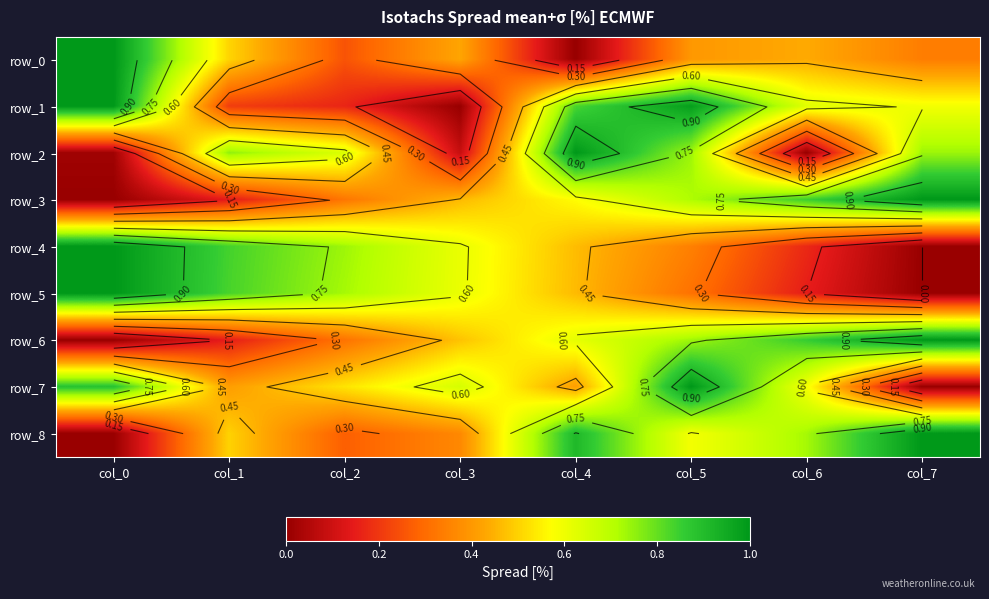

Reading right to left, extract all data points from this chart.

row_0: 0.3	0.4	0.4	0.0	0.4	0.3	0.5	1.0
row_1: 0.6	0.6	1.0	0.8	0.0	0.2	0.2	1.0
row_2: 0.7	0.0	0.7	1.0	0.1	0.6	0.7	0.0
row_3: 1.0	0.8	0.7	0.6	0.5	0.3	0.1	0.0
row_4: 0.0	0.2	0.3	0.5	0.6	0.7	0.8	1.0
row_5: 0.0	0.1	0.3	0.5	0.6	0.7	0.8	1.0
row_6: 1.0	0.9	0.7	0.6	0.5	0.3	0.2	0.0
row_7: 0.0	0.6	1.0	0.4	0.6	0.5	0.4	0.9
row_8: 1.0	0.7	0.6	0.9	0.4	0.3	0.5	0.0